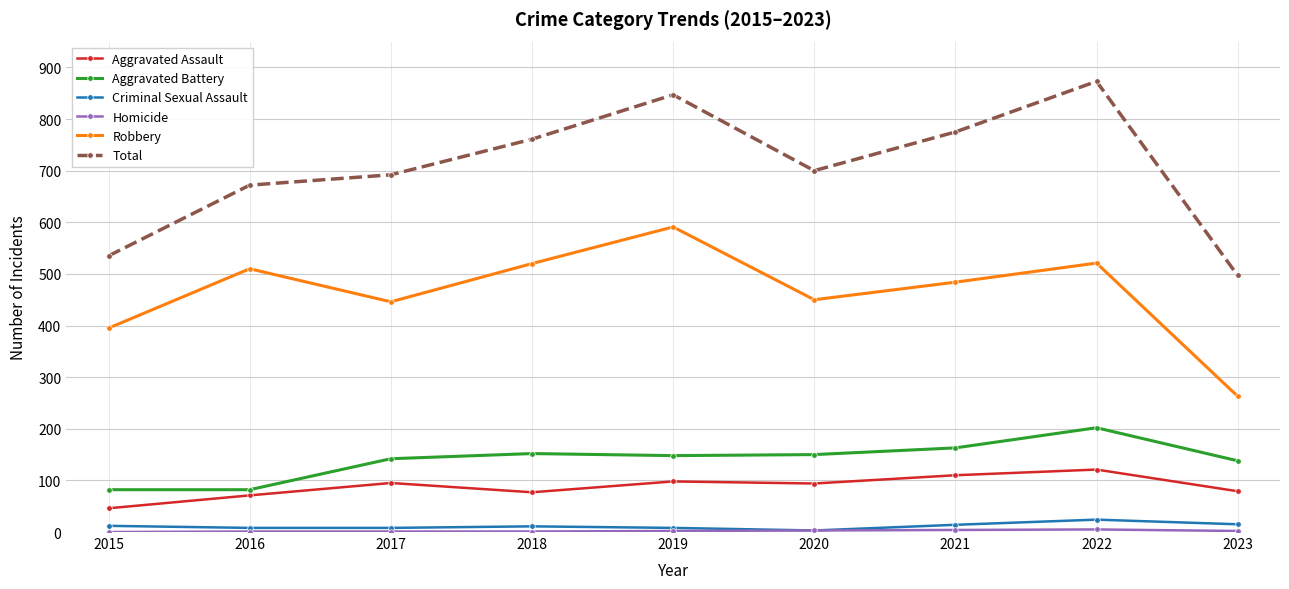

The Robbery series shows 484 at 2021. True or false?

True